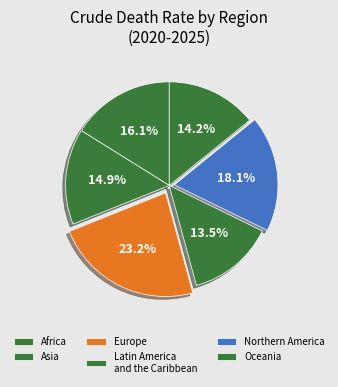

Is it true that Europe is 23% of the pie?

True